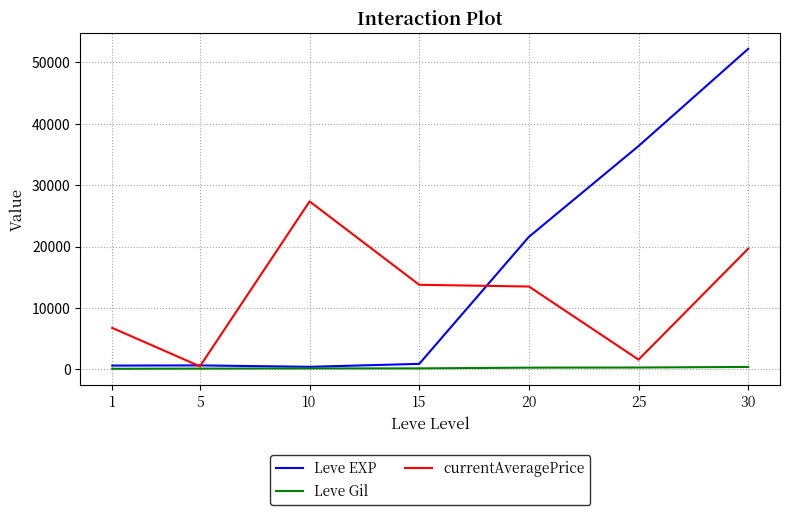

What is the approximate value of Leve EXP at 1?

630.0